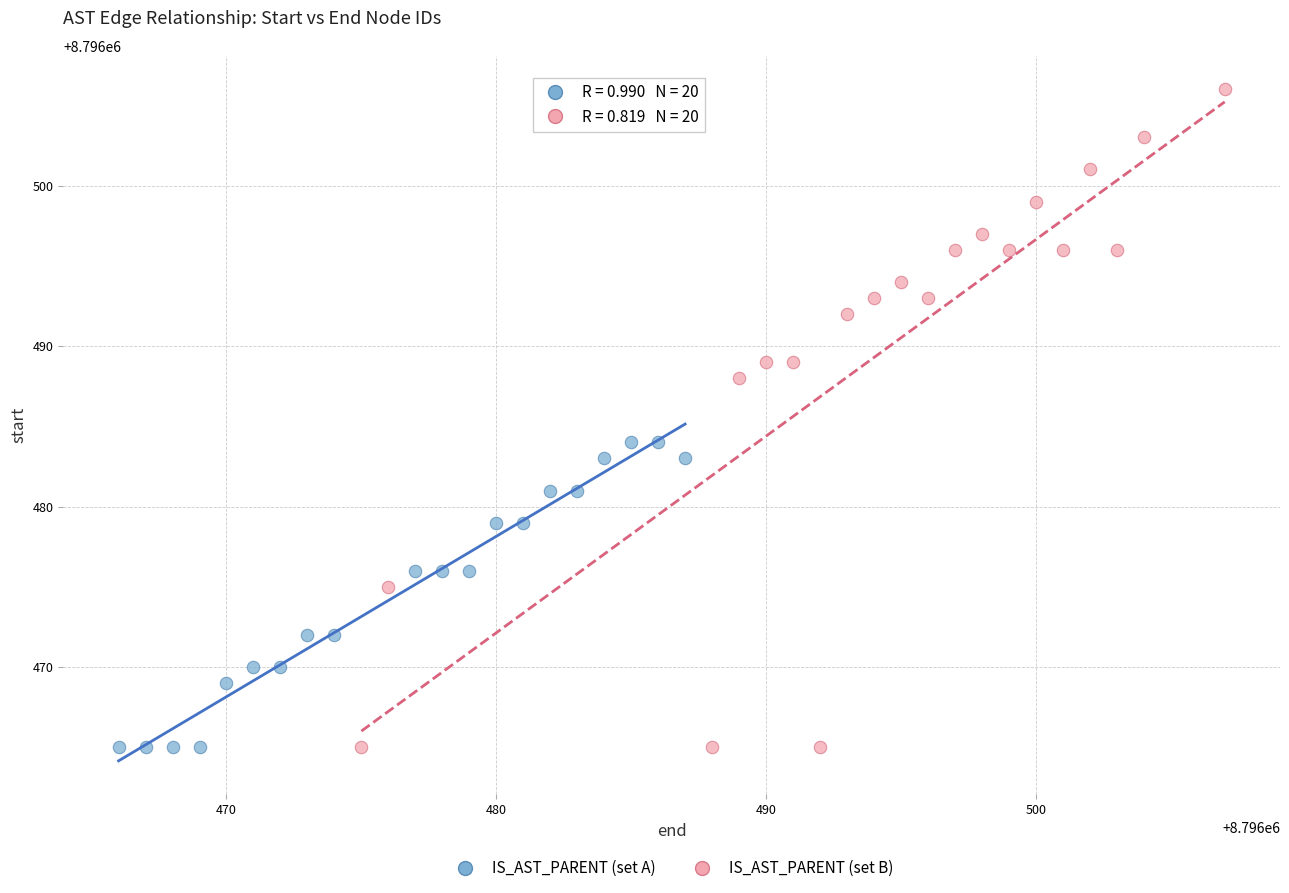

Which series contains the highest Y value?

IS_AST_PARENT (set B)